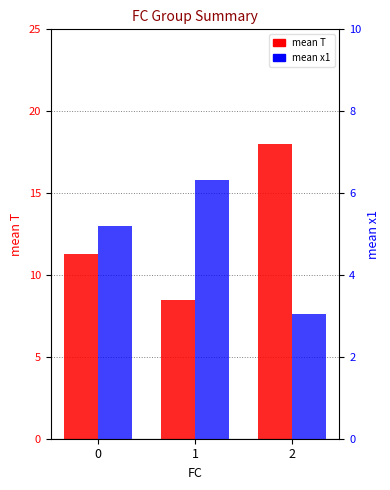

Reading left to right, what are all the values shown in this chart?

mean T: 0=11.3	1=8.5	2=18.0
mean x1: 0=5.2	1=6.3	2=3.0